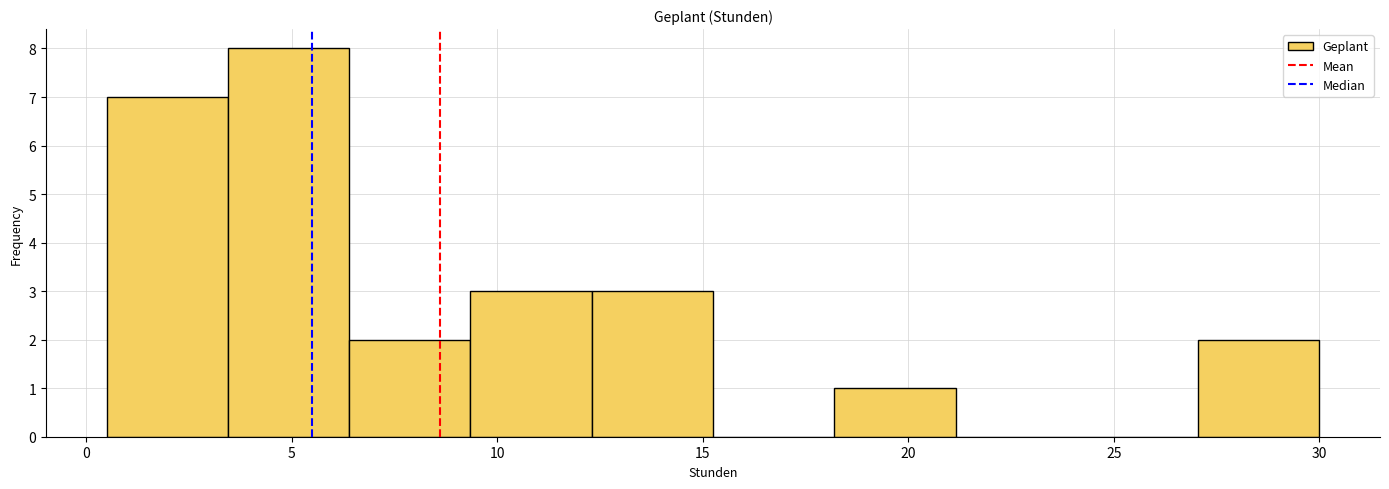

What is the height of the bar covering 9.35 to 12.30 on the x-axis? Neither the bar edges nor the heights are printed on the chart, so give them approximately, as read against the axes.

3